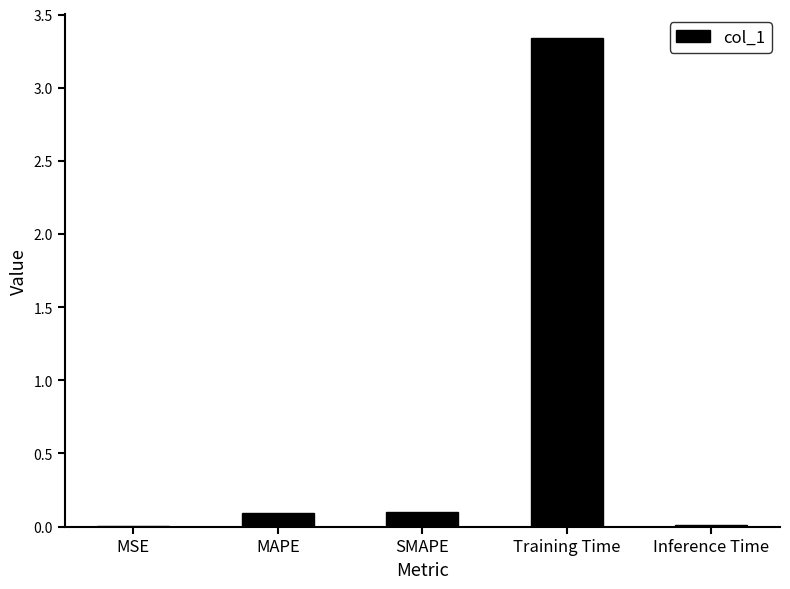

Which label corresponds to the largest value in the chart?

Training Time